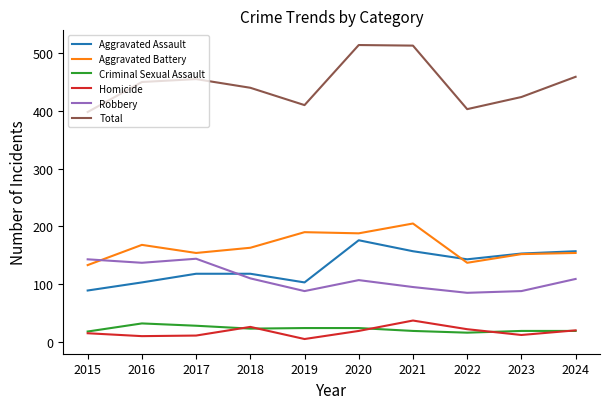

Is the value of Criminal Sexual Assault at 2022 greater than the value of Robbery at 2019?

No